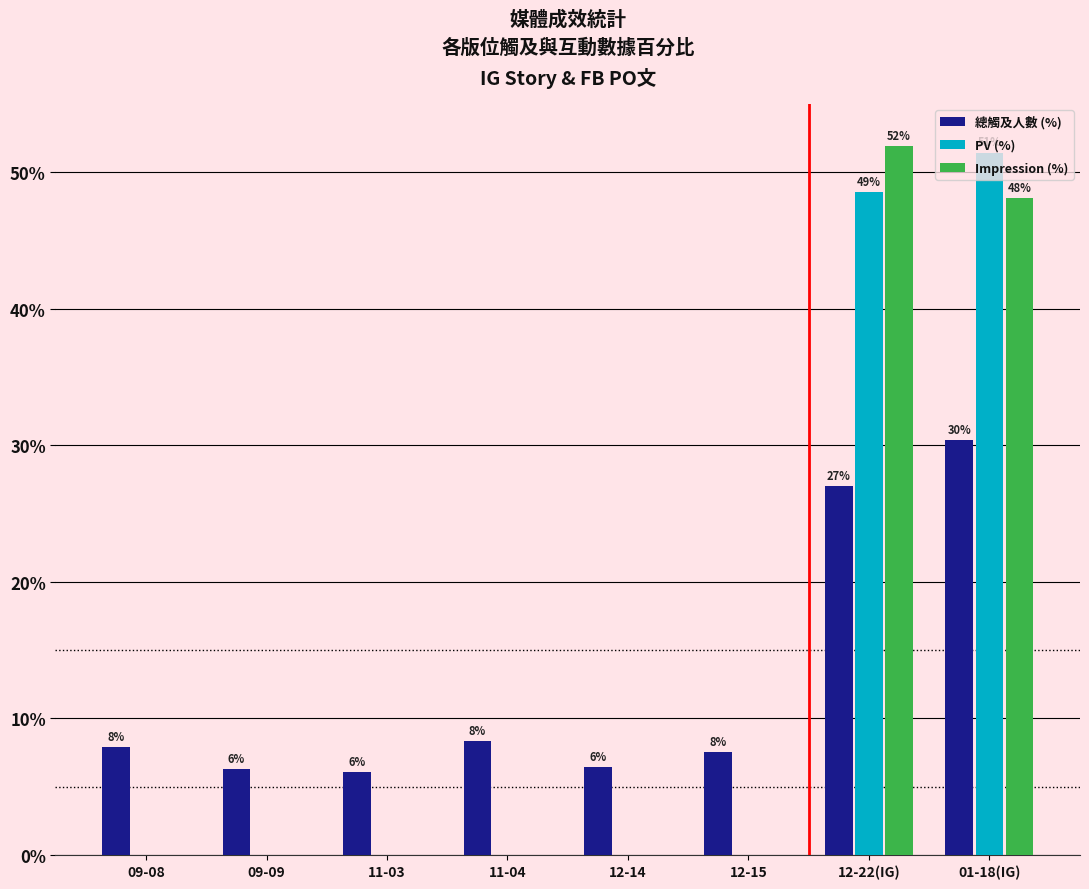

What is the label of the 1st bar from the right?

01-18(IG)